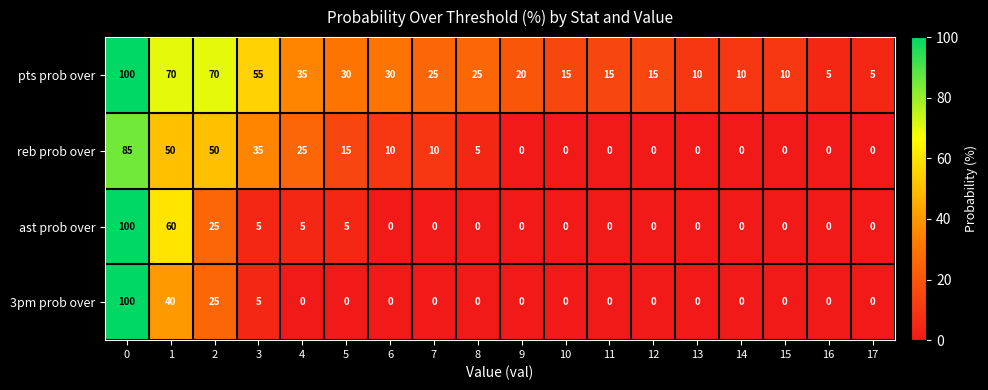

Where is pts prob over nearest to the value 52?

3